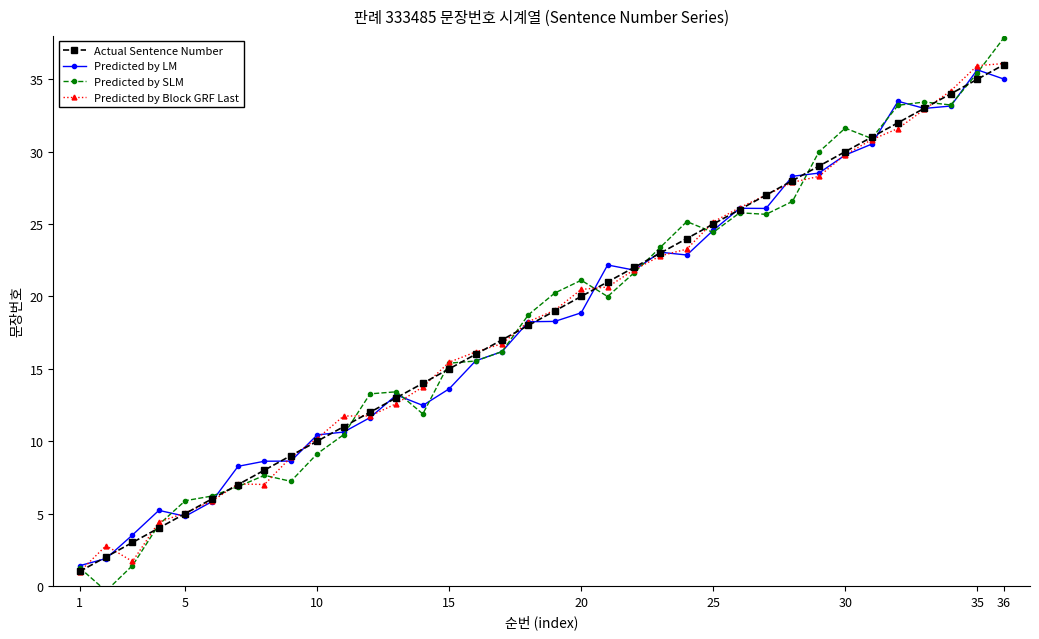

Which series has the widest spread of values?

Predicted by SLM